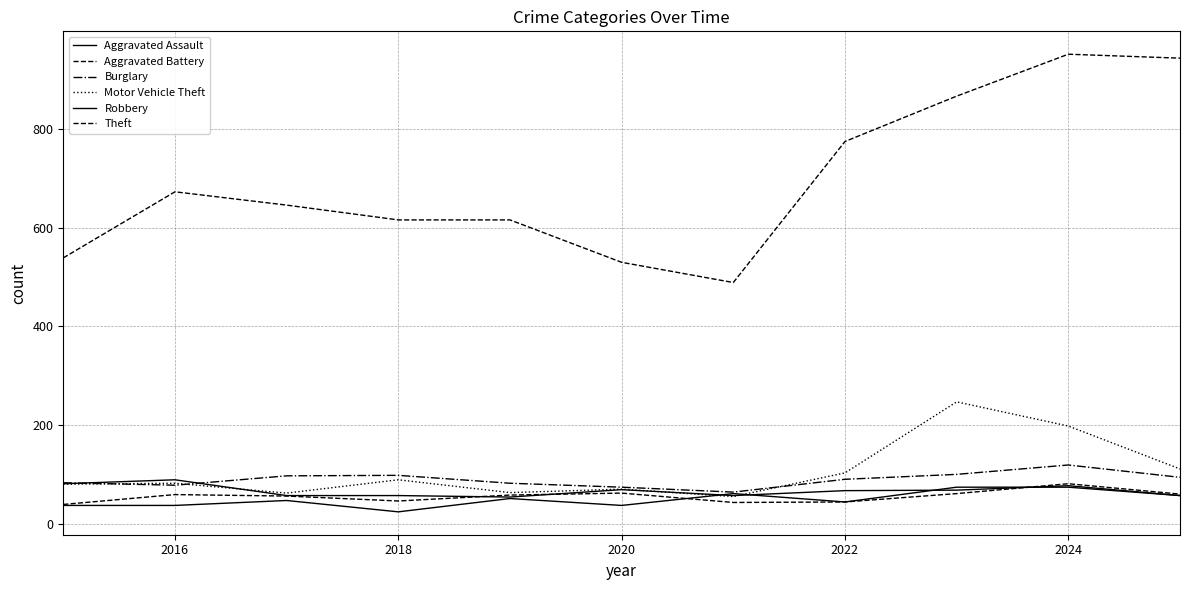

Reading left to right, what are all the values shown in this chart?

Aggravated Assault: 37	37	47	24	51	37	61	44	74	74	57
Aggravated Battery: 39	59	56	46	58	62	43	44	61	81	60
Burglary: 83	78	97	98	82	74	64	90	100	119	94
Motor Vehicle Theft: 80	82	62	89	63	70	55	103	247	198	111
Robbery: 81	89	57	57	54	69	57	67	68	77	57
Theft: 539	673	646	616	616	530	489	775	867	952	944